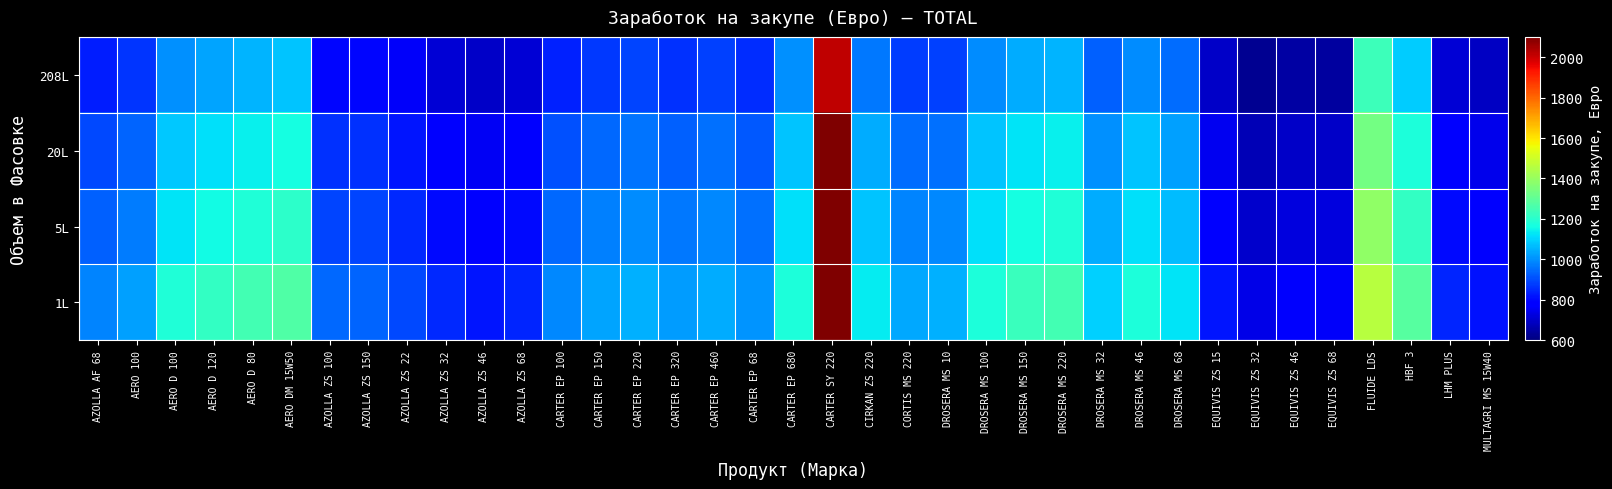

Reading right to left, transcribe all the data shown in this chart.

208L: MULTAGRI MS 15W40=689.7	LHM PLUS=714.4	HBF 3=1087.9	FLUIDE LDS=1237.7	EQUIVIS ZS 68=646.8	EQUIVIS ZS 46=647.7	EQUIVIS ZS 32=625.7	EQUIVIS ZS 15=694.3	DROSERA MS 68=951.0	DROSERA MS 46=996.5	DROSERA MS 32=928.9	DROSERA MS 220=1057.0	DROSERA MS 150=1040.4	DROSERA MS 100=996.5	DROSERA MS 10=886.0	CORTIS MS 220=879.7	CIRKAN ZS 220=963.7	CARTER SY 220=2012.3	CARTER EP 680=998.5	CARTER EP 68=853.1	CARTER EP 460=885.2	CARTER EP 320=862.2	CARTER EP 220=888.8	CARTER EP 150=871.5	CARTER EP 100=839.4	AZOLLA ZS 68=714.4	AZOLLA ZS 46=696.9	AZOLLA ZS 32=717.1	AZOLLA ZS 22=759.0	AZOLLA ZS 150=795.7	AZOLLA ZS 100=796.5	AERO DM 15W50=1078.8	AERO D 80=1056.0	AERO D 120=1033.2	AERO D 100=1002.1	AERO 100=867.0	AZOLLA AF 68=832.2
20L: MULTAGRI MS 15W40=744.9	LHM PLUS=771.6	HBF 3=1175.0	FLUIDE LDS=1336.7	EQUIVIS ZS 68=698.5	EQUIVIS ZS 46=699.5	EQUIVIS ZS 32=675.7	EQUIVIS ZS 15=749.8	DROSERA MS 68=1027.0	DROSERA MS 46=1076.3	DROSERA MS 32=1003.2	DROSERA MS 220=1141.5	DROSERA MS 150=1123.7	DROSERA MS 100=1076.3	DROSERA MS 10=956.8	CORTIS MS 220=950.1	CIRKAN ZS 220=1040.8	CARTER SY 220=2173.3	CARTER EP 680=1078.3	CARTER EP 68=921.3	CARTER EP 460=956.0	CARTER EP 320=931.2	CARTER EP 220=959.9	CARTER EP 150=941.3	CARTER EP 100=906.6	AZOLLA ZS 68=771.6	AZOLLA ZS 46=752.7	AZOLLA ZS 32=774.4	AZOLLA ZS 22=819.8	AZOLLA ZS 150=859.4	AZOLLA ZS 100=860.2	AERO DM 15W50=1165.1	AERO D 80=1140.5	AERO D 120=1115.9	AERO D 100=1082.2	AERO 100=936.3	AZOLLA AF 68=898.8
5L: MULTAGRI MS 15W40=772.5	LHM PLUS=800.1	HBF 3=1218.5	FLUIDE LDS=1386.2	EQUIVIS ZS 68=724.4	EQUIVIS ZS 46=725.4	EQUIVIS ZS 32=700.8	EQUIVIS ZS 15=777.6	DROSERA MS 68=1065.1	DROSERA MS 46=1116.1	DROSERA MS 32=1040.4	DROSERA MS 220=1183.8	DROSERA MS 150=1165.3	DROSERA MS 100=1116.1	DROSERA MS 10=992.3	CORTIS MS 220=985.3	CIRKAN ZS 220=1079.3	CARTER SY 220=2253.8	CARTER EP 680=1118.3	CARTER EP 68=955.5	CARTER EP 460=991.4	CARTER EP 320=965.7	CARTER EP 220=995.5	CARTER EP 150=976.1	CARTER EP 100=940.2	AZOLLA ZS 68=800.1	AZOLLA ZS 46=780.6	AZOLLA ZS 32=803.1	AZOLLA ZS 22=850.1	AZOLLA ZS 150=891.2	AZOLLA ZS 100=892.1	AERO DM 15W50=1208.3	AERO D 80=1182.7	AERO D 120=1157.2	AERO D 100=1122.3	AERO 100=971.0	AZOLLA AF 68=932.1
1L: MULTAGRI MS 15W40=813.8	LHM PLUS=843.0	HBF 3=1283.8	FLUIDE LDS=1460.4	EQUIVIS ZS 68=763.2	EQUIVIS ZS 46=764.3	EQUIVIS ZS 32=738.3	EQUIVIS ZS 15=819.2	DROSERA MS 68=1122.1	DROSERA MS 46=1175.9	DROSERA MS 32=1096.1	DROSERA MS 220=1247.2	DROSERA MS 150=1227.7	DROSERA MS 100=1175.9	DROSERA MS 10=1045.4	CORTIS MS 220=1038.0	CIRKAN ZS 220=1137.1	CARTER SY 220=2374.5	CARTER EP 680=1178.2	CARTER EP 68=1006.7	CARTER EP 460=1044.5	CARTER EP 320=1017.4	CARTER EP 220=1048.8	CARTER EP 150=1028.4	CARTER EP 100=990.5	AZOLLA ZS 68=843.0	AZOLLA ZS 46=822.4	AZOLLA ZS 32=846.1	AZOLLA ZS 22=895.7	AZOLLA ZS 150=938.9	AZOLLA ZS 100=939.8	AERO DM 15W50=1273.0	AERO D 80=1246.1	AERO D 120=1219.2	AERO D 100=1182.4	AERO 100=1023.0	AZOLLA AF 68=982.0